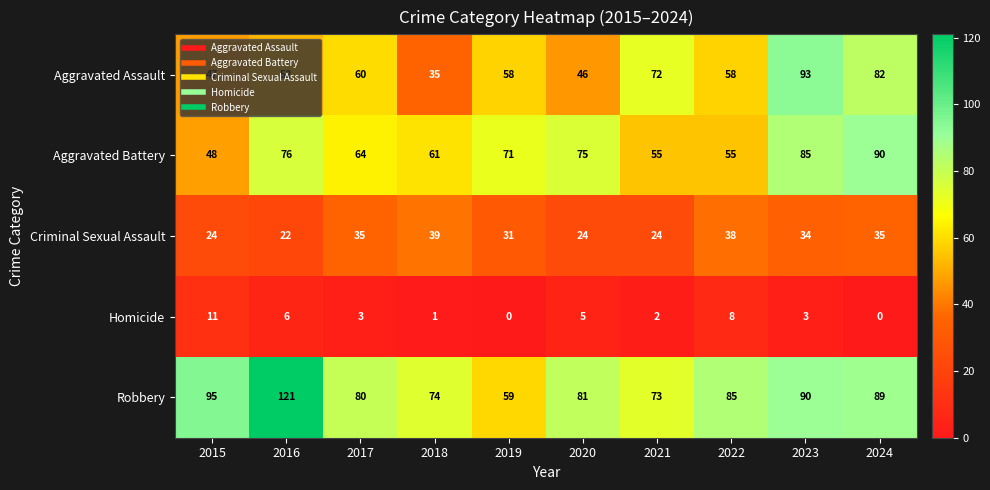

At which label is Homicide closest to 5?

2020